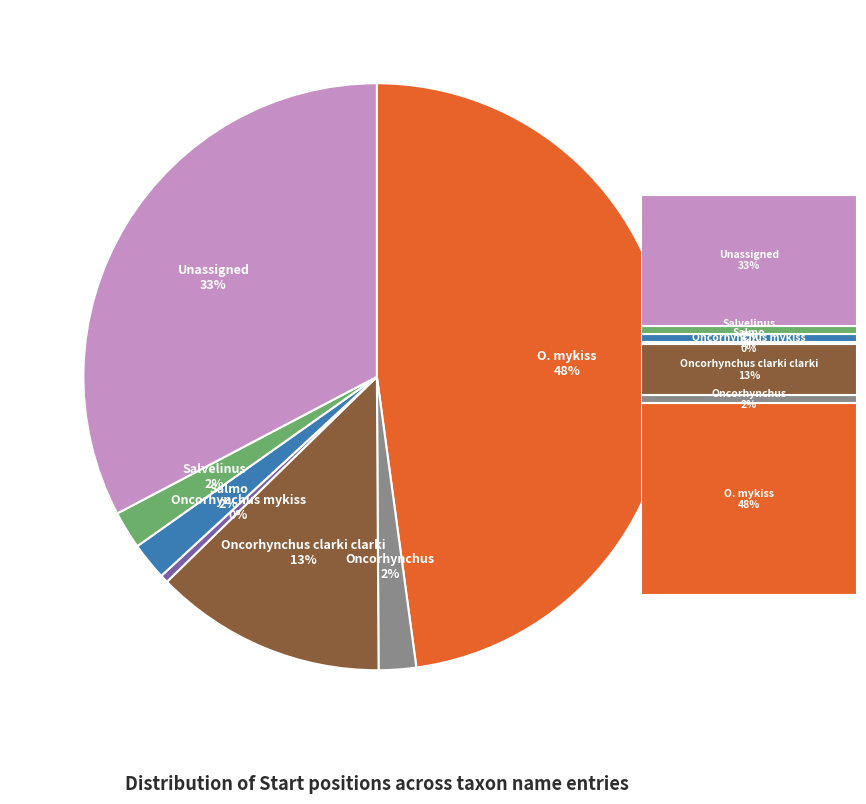

To the nearest percent, what is the average slice percentage?

14%